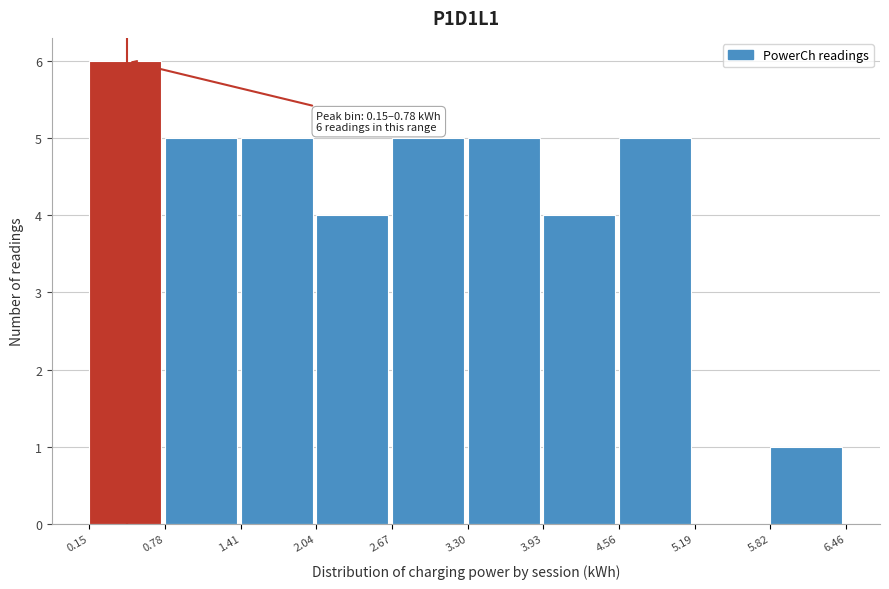

Which range on the x-axis has the tallest bar?

0.15 to 0.78